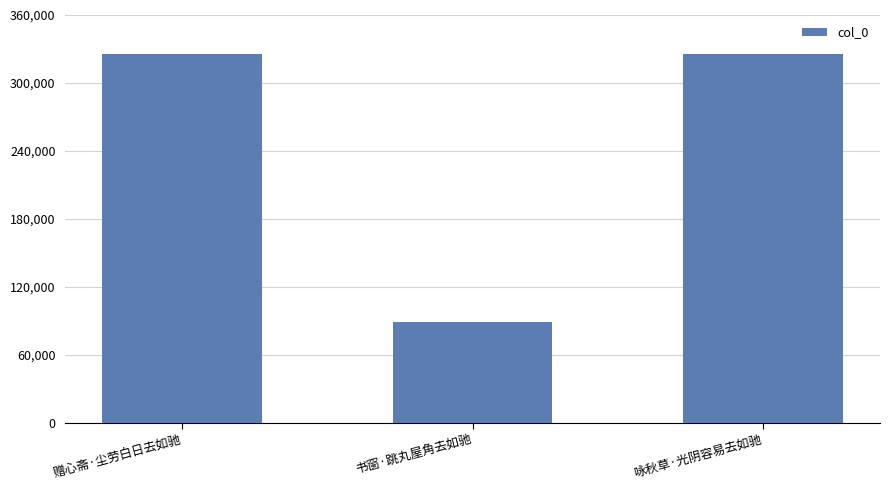

How many categories are shown in the chart?

3